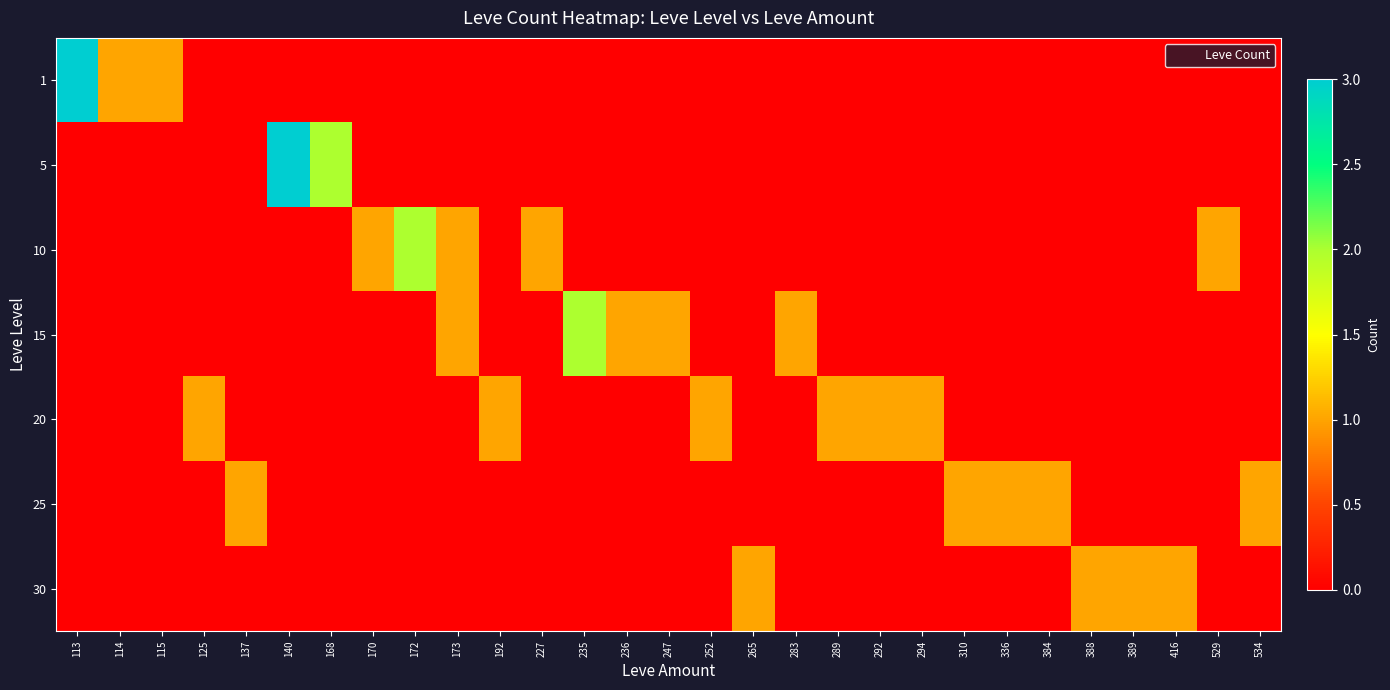

What is the sum of the 294 values at 5 and 20?

1